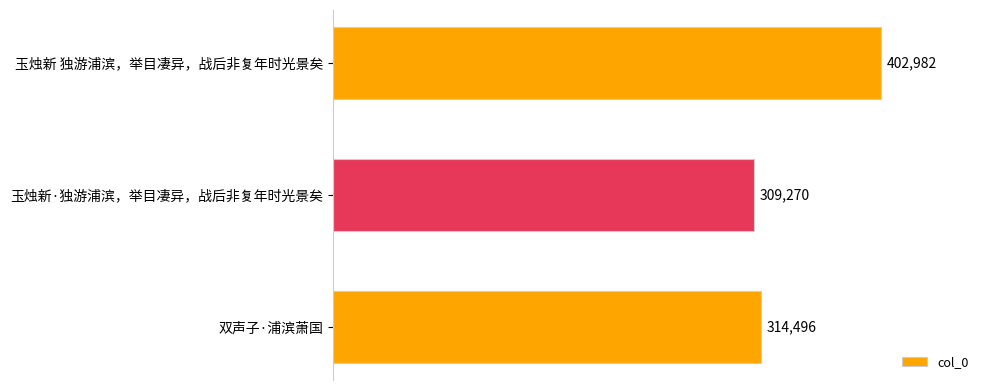

What is the difference between the maximum and minimum values?

93712